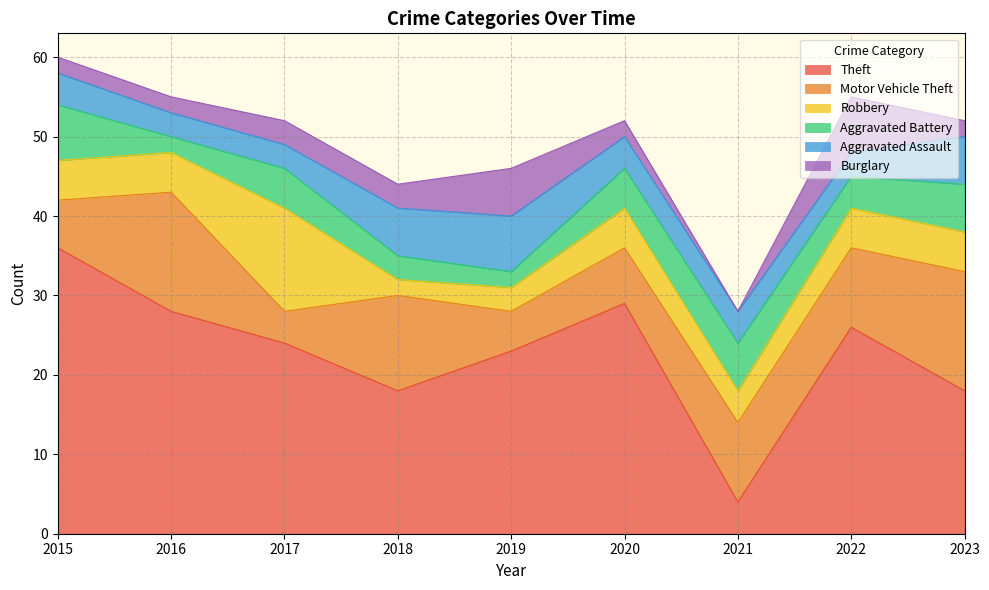

At how many categories does at least one series exceed 10?

8